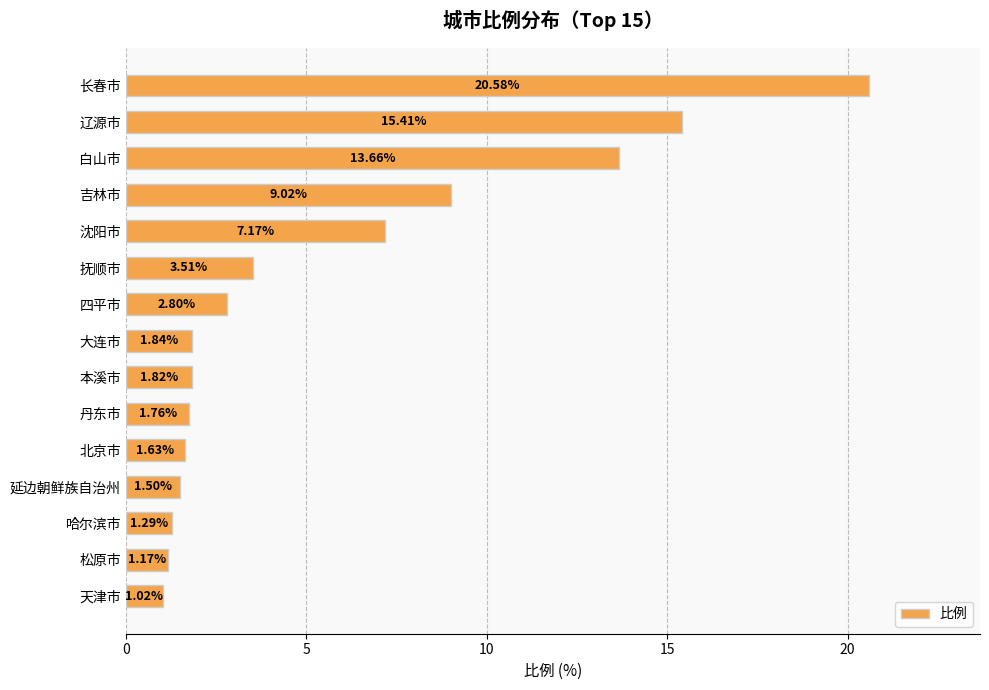

List the labels in order of value, largest first.

长春市, 辽源市, 白山市, 吉林市, 沈阳市, 抚顺市, 四平市, 大连市, 本溪市, 丹东市, 北京市, 延边朝鲜族自治州, 哈尔滨市, 松原市, 天津市